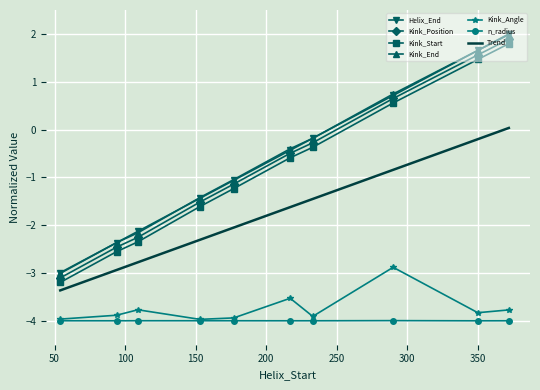

How many categories are shown in the chart?

10